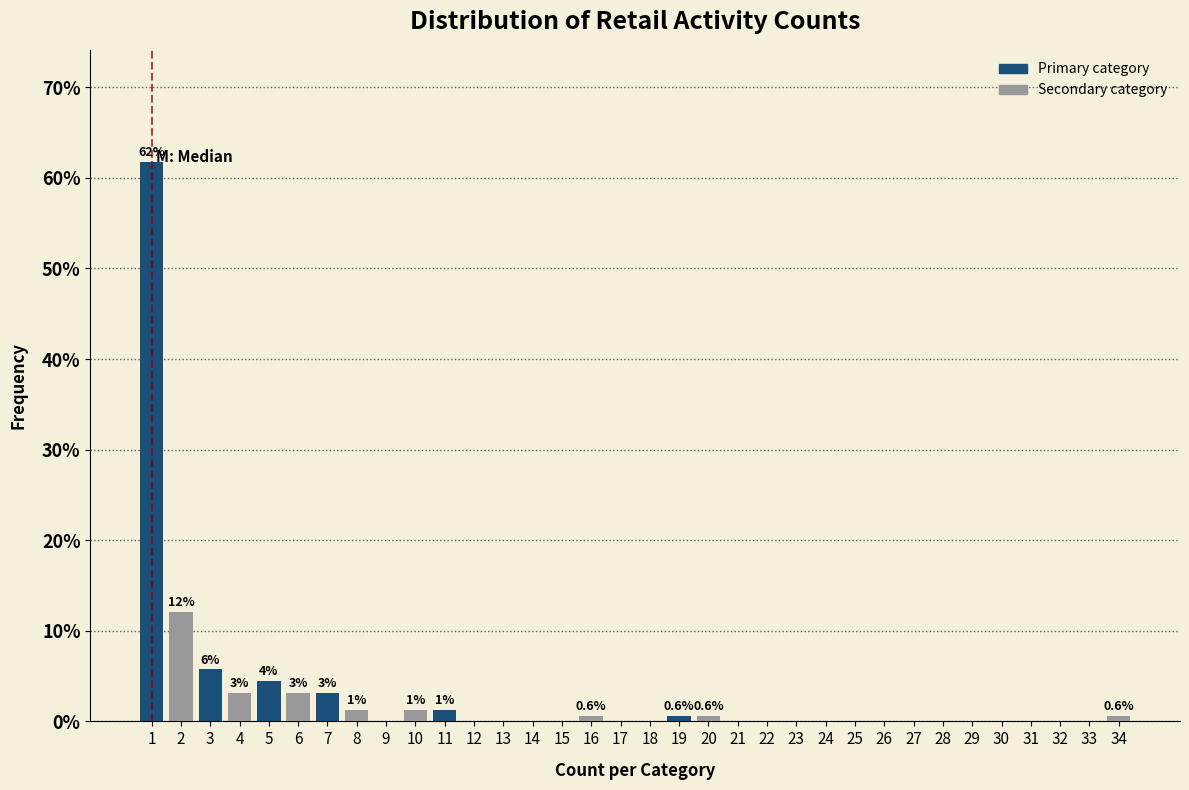

Over which range of the x-axis is the bar tallest?

0.5 to 1.5